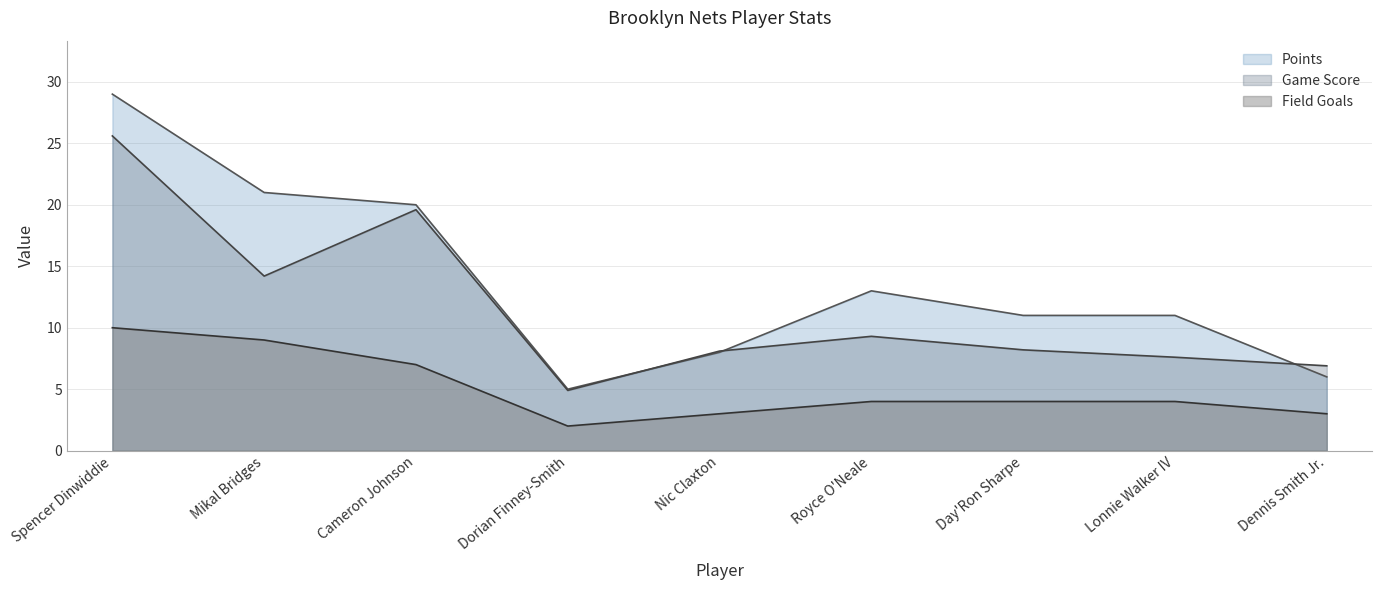

True or false: Points has a value of 13.6 at Nic Claxton.

False